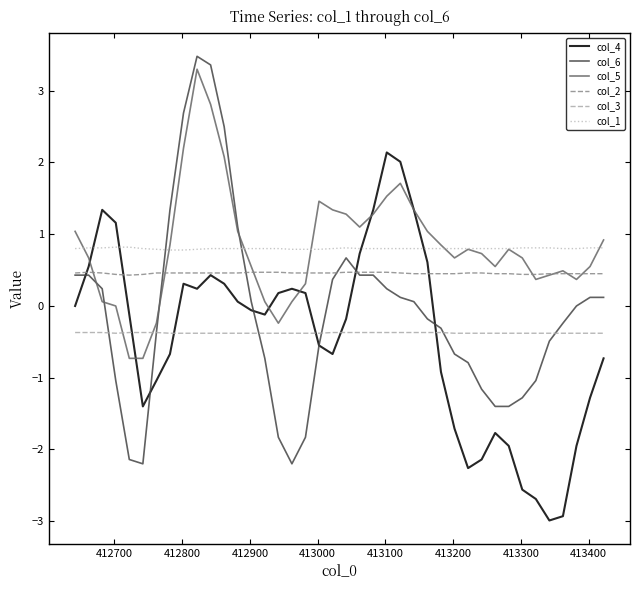

True or false: col_3 and col_1 intersect in this chart.

False